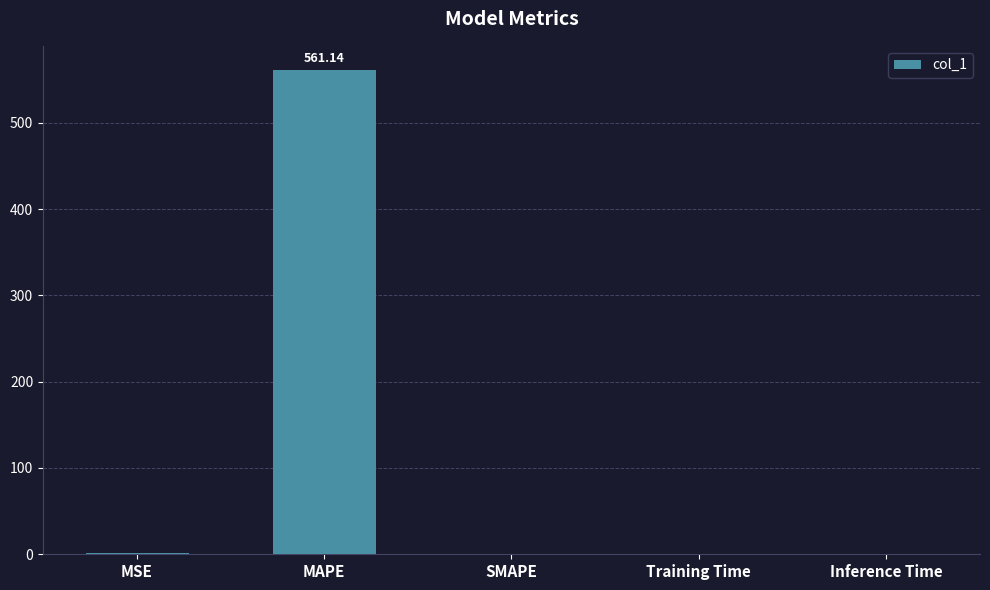

What is the sum of all values?

562.1